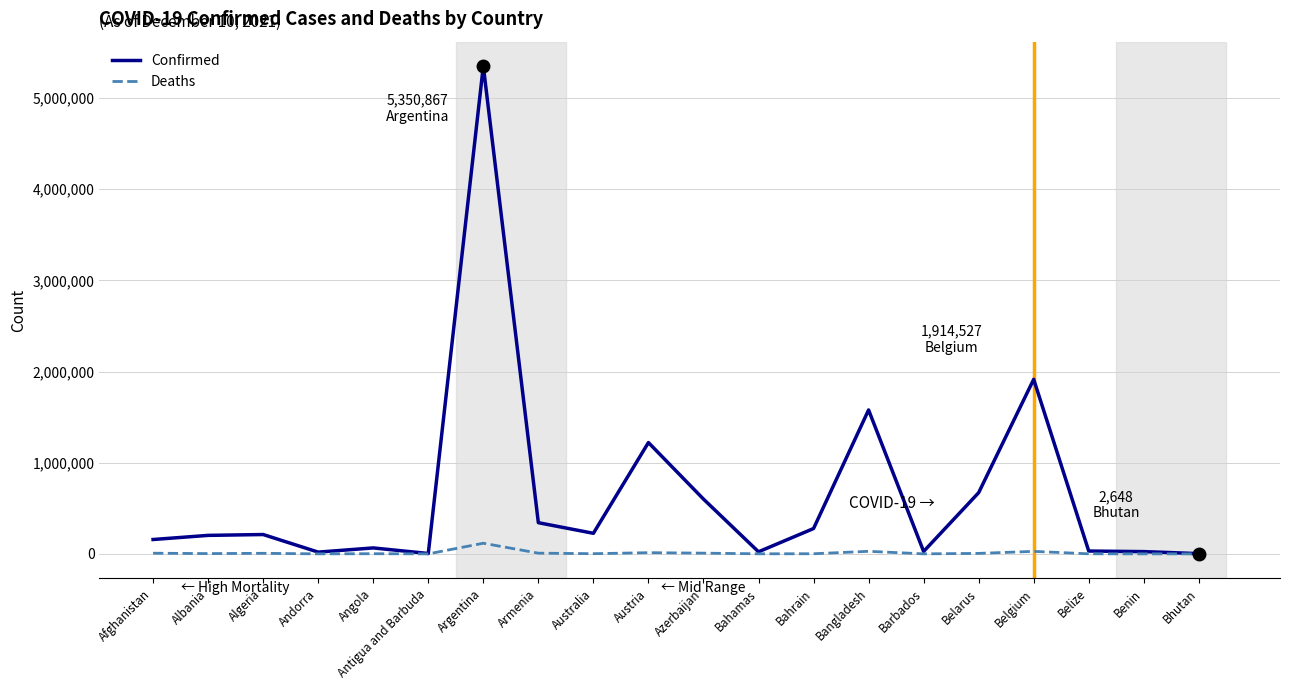

Which series has the largest range (max minus min)?

Confirmed